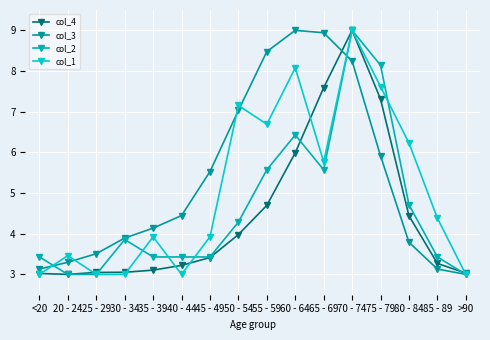

What are all the series names shown in the legend?

col_4, col_3, col_2, col_1